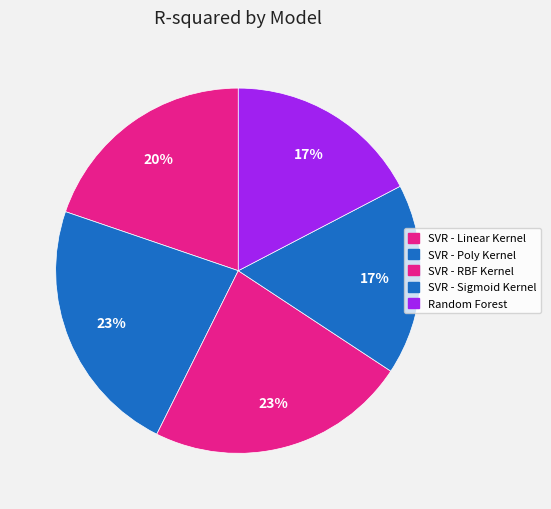

True or false: Random Forest accounts for 24% of the total.

False